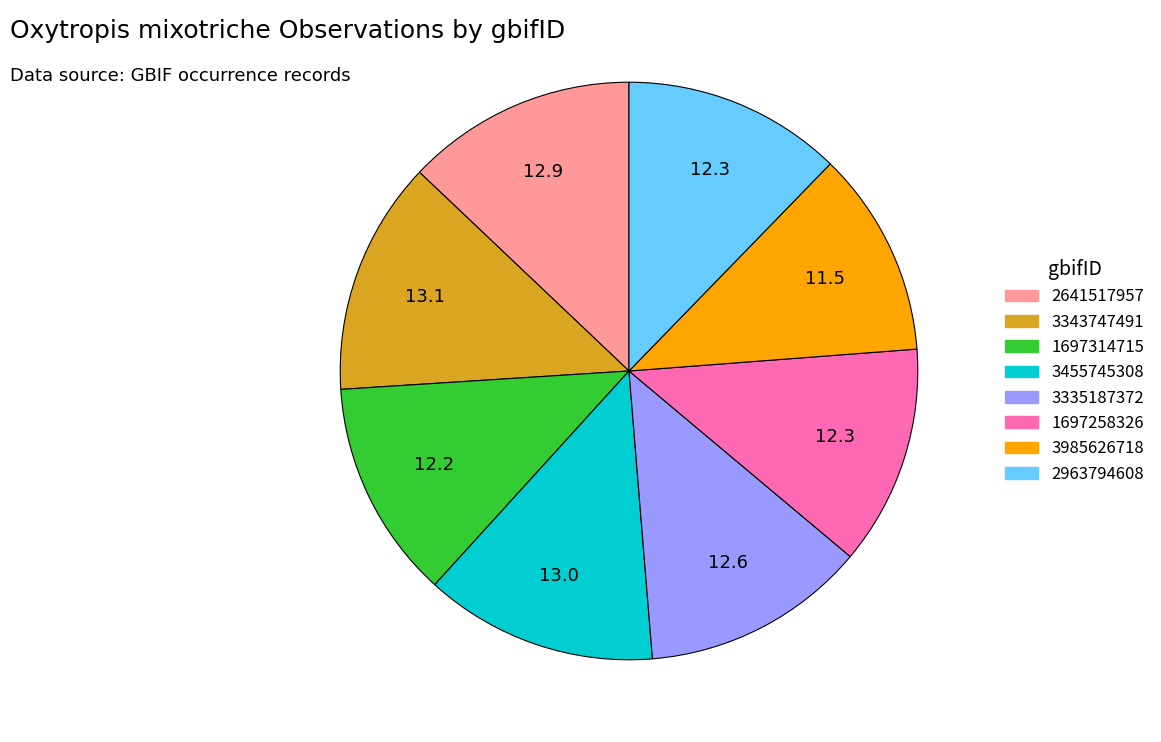

Count the number of slices in the pie.

8